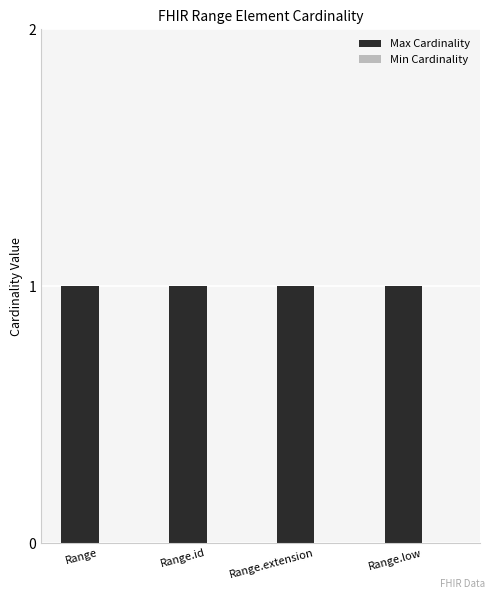

What is the total value across all series at Range.id?

1